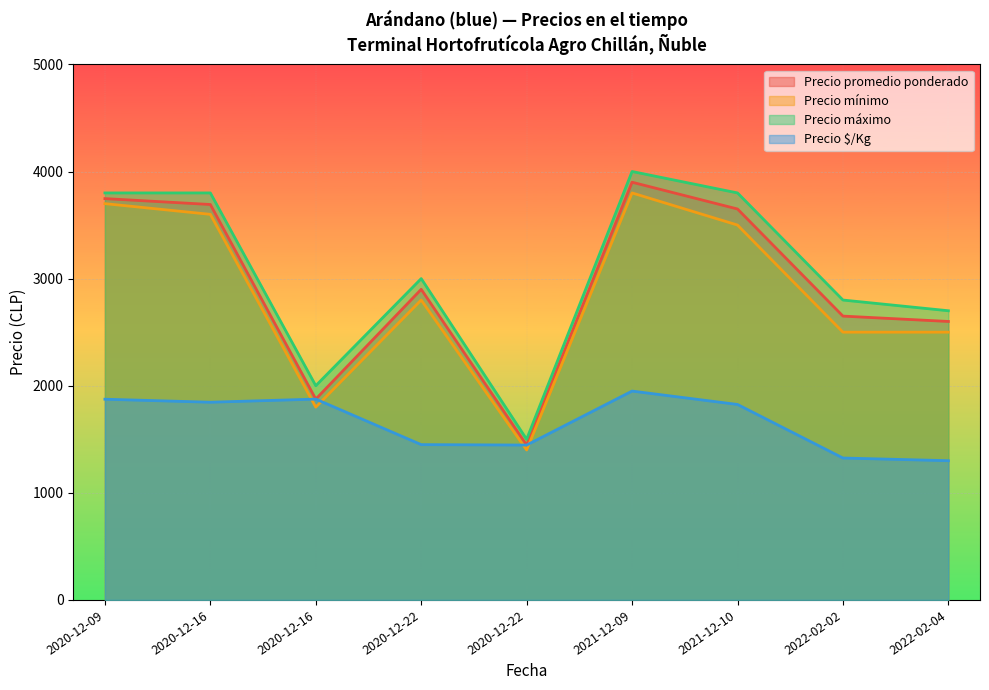

What is the difference between the Precio máximo values at 2022-02-02 and 2021-12-09?

1200